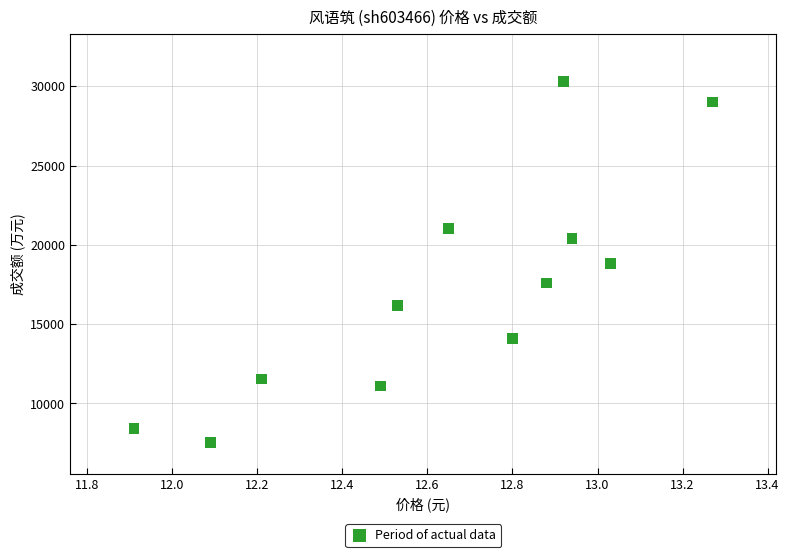

What is the range of Y values (max minus min)?

22736